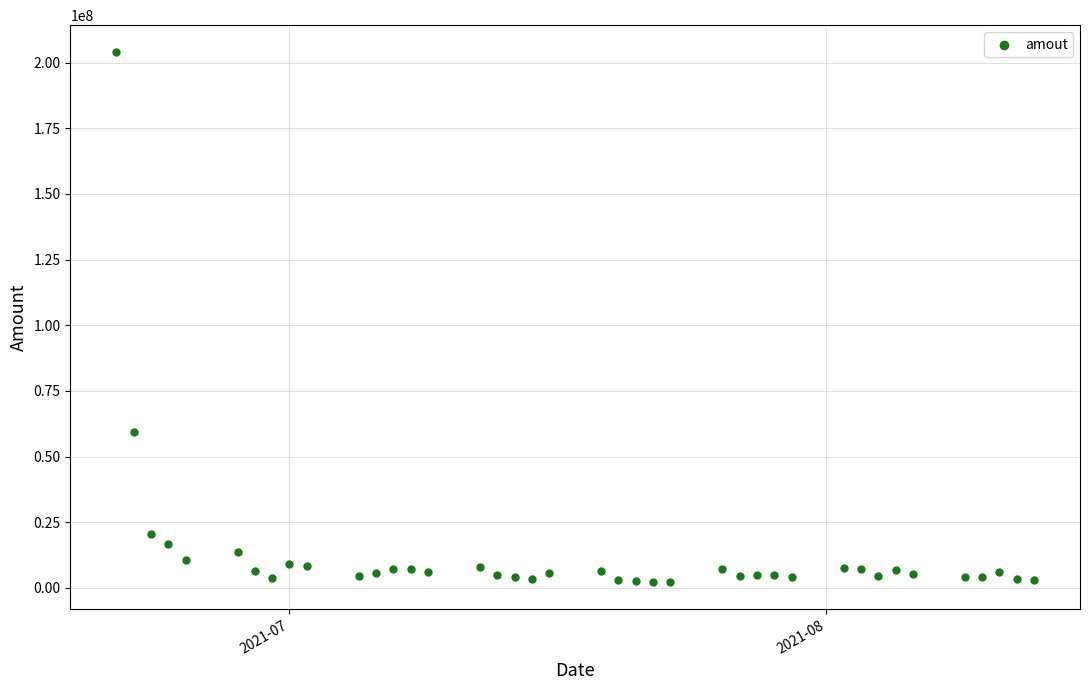

What Y value in the scatter plot is closest to 103106852?

59265320